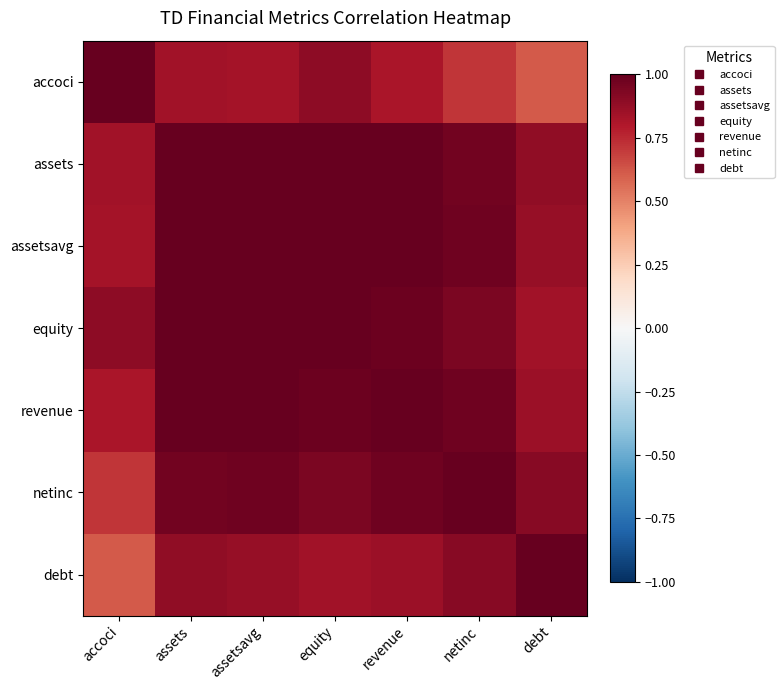

How many categories are shown in the chart?

7